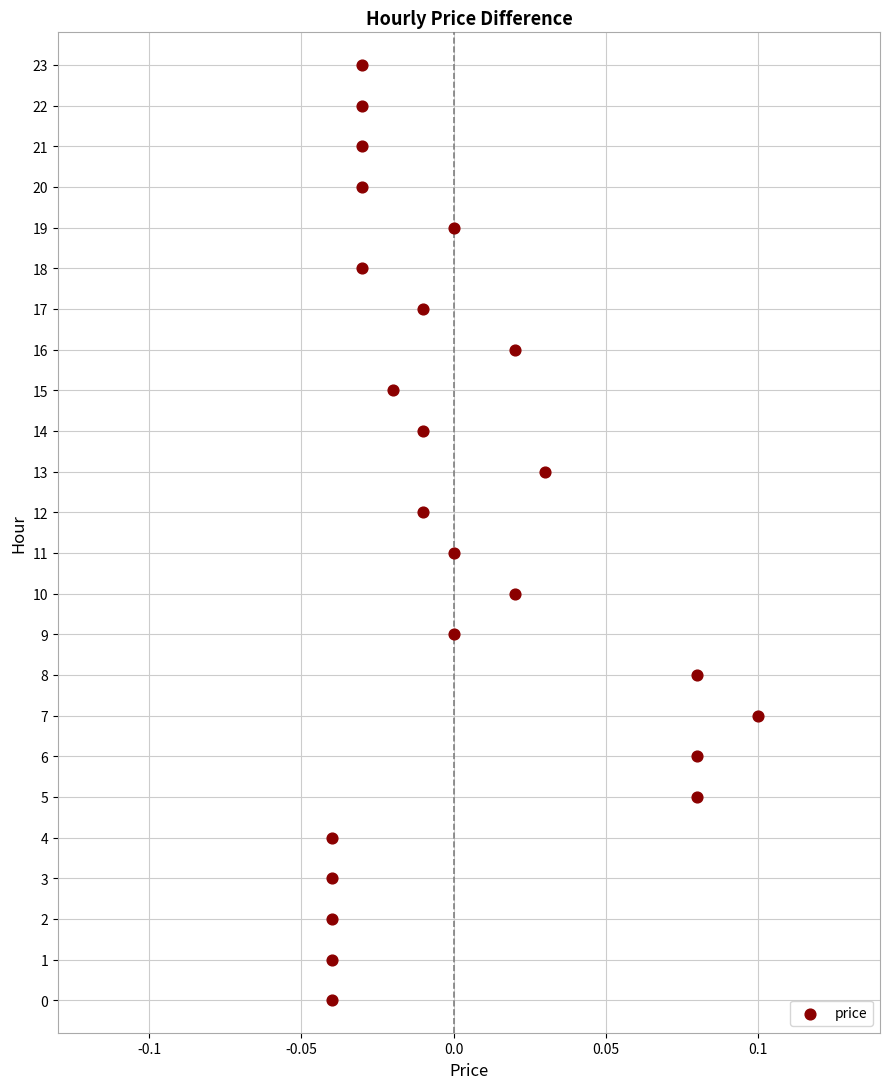

What is the range of Y values (max minus min)?

23